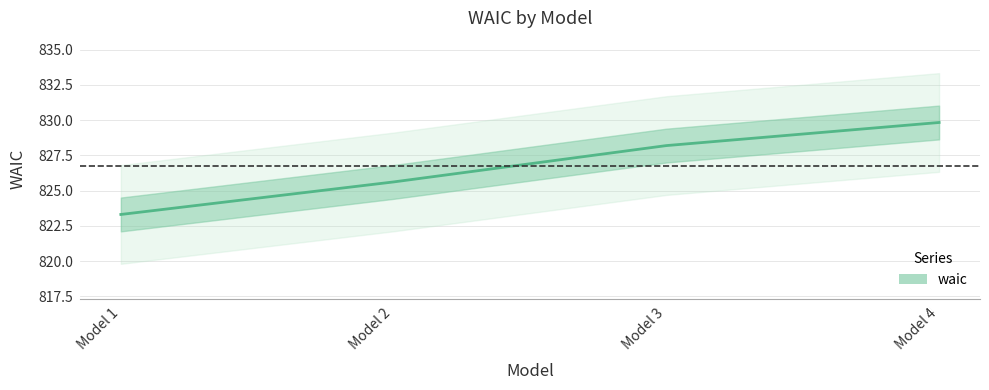

True or false: the data shows 825.6 at Model 2.

True